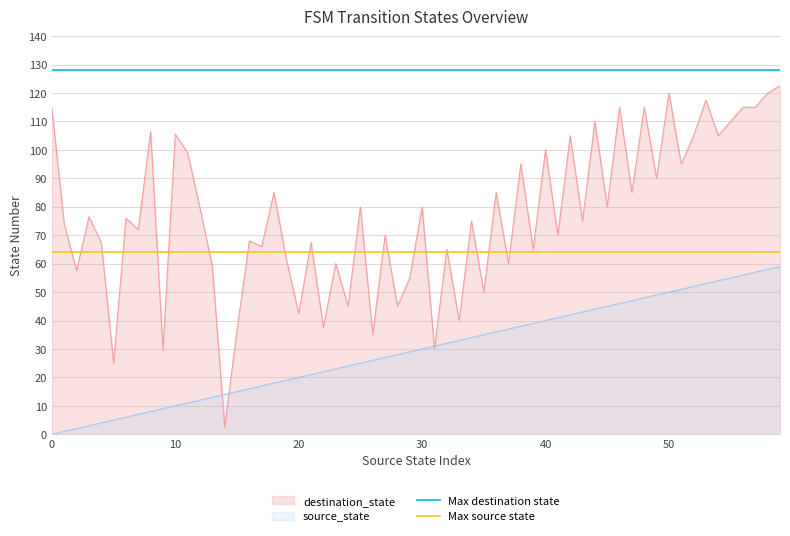

What is the value of the Max source state point at the 1st from the left?

64